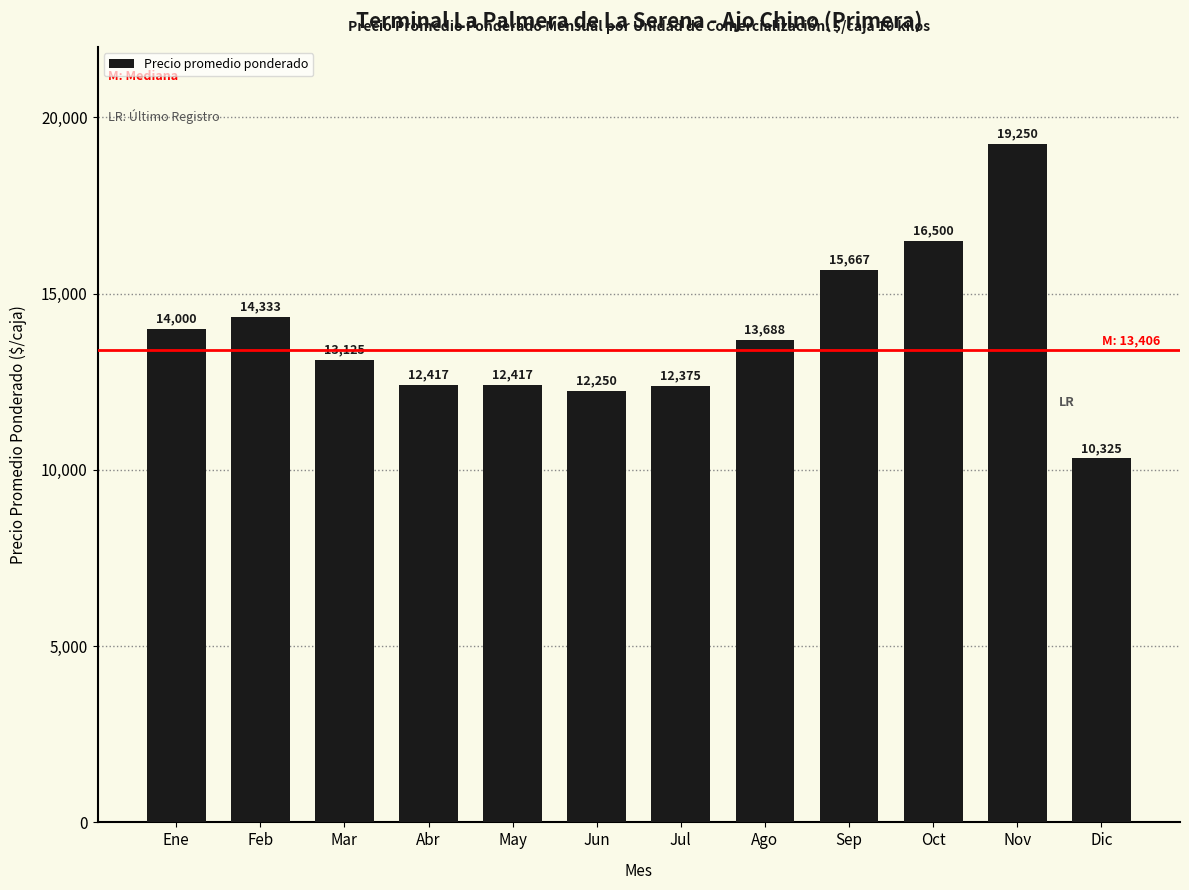

Reading left to right, transcribe all the data shown in this chart.

Ene=14000	Feb=14333	Mar=13125	Abr=12417	May=12417	Jun=12250	Jul=12375	Ago=13688	Sep=15667	Oct=16500	Nov=19250	Dic=10325